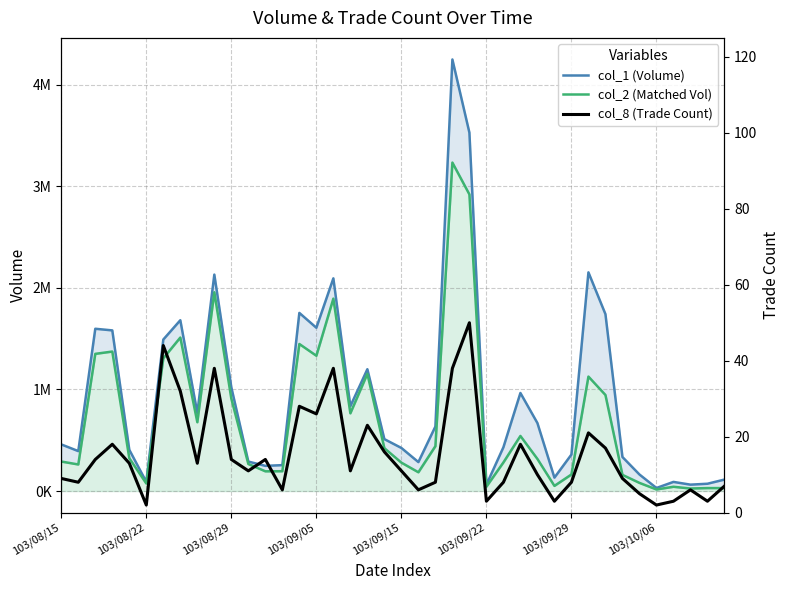

What position from the right is 31?

9